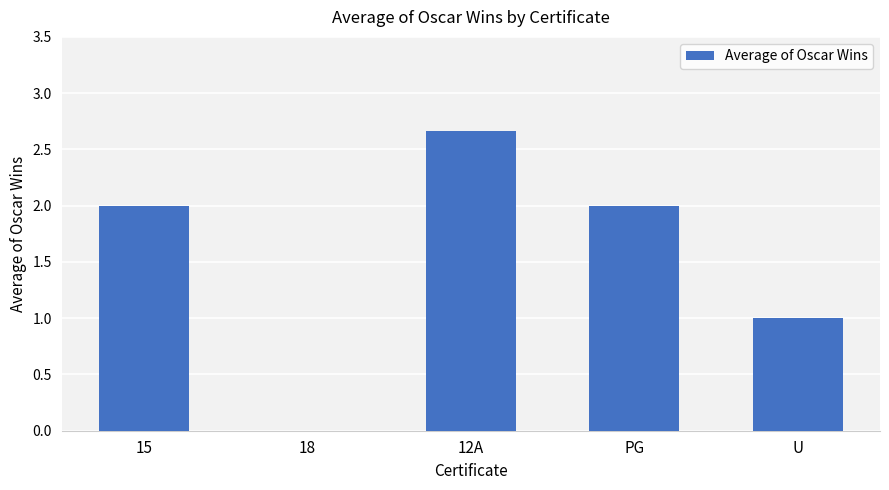

What is the greatest value displayed?

2.7